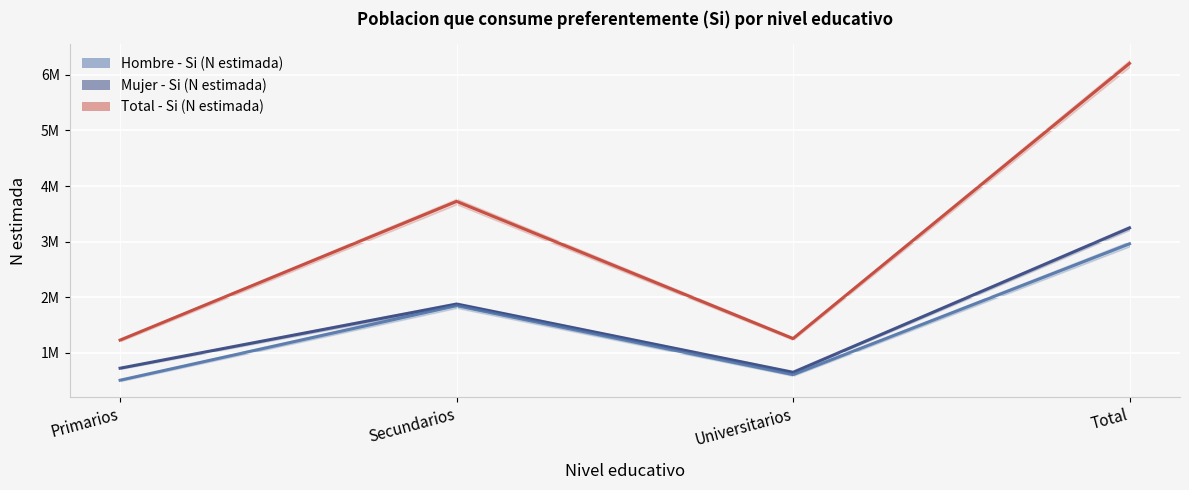

At which label does Total - Si (N estimada) reach its minimum?

Primarios